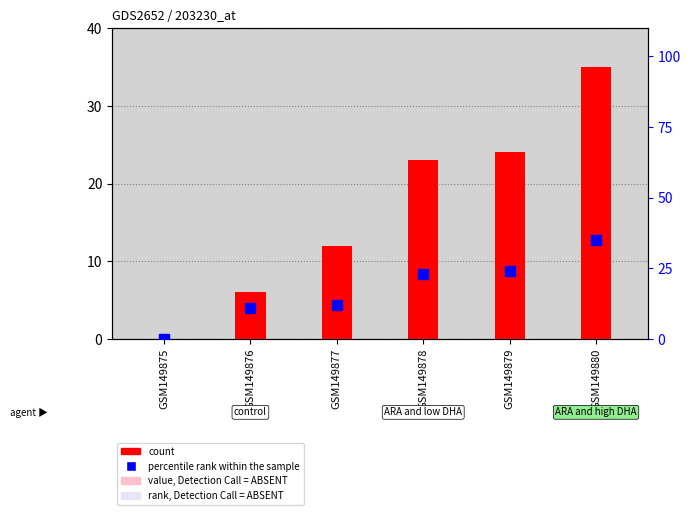

What is the difference between the percentile rank within the sample values at GSM149876 and GSM149879?

13